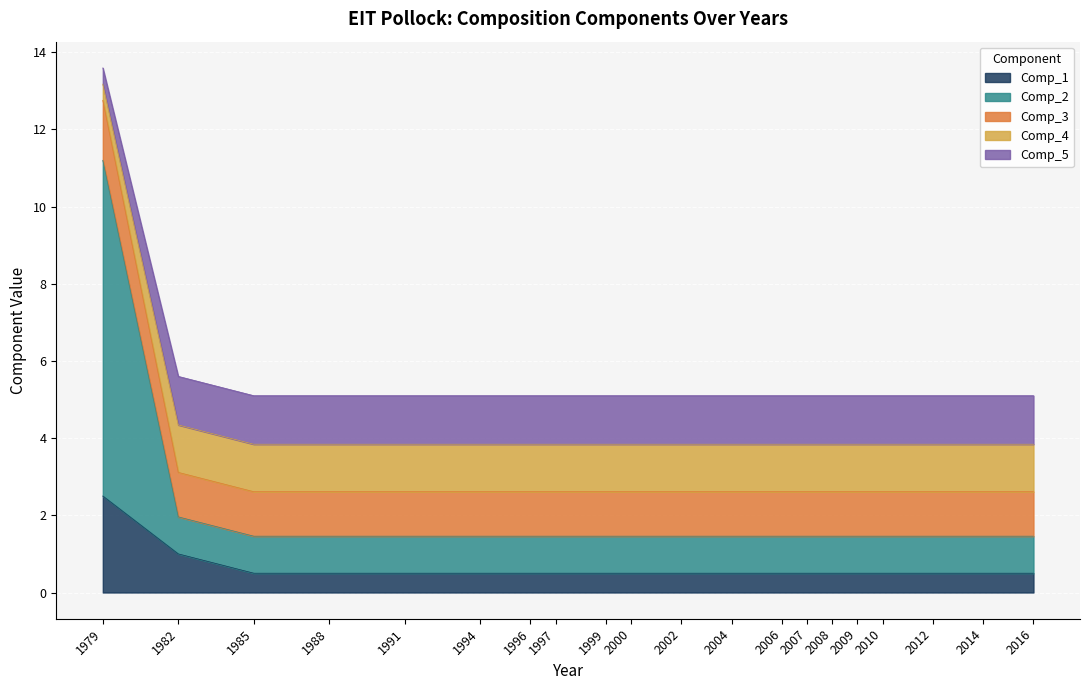

What is the lowest value of the Comp_1 series?

0.5